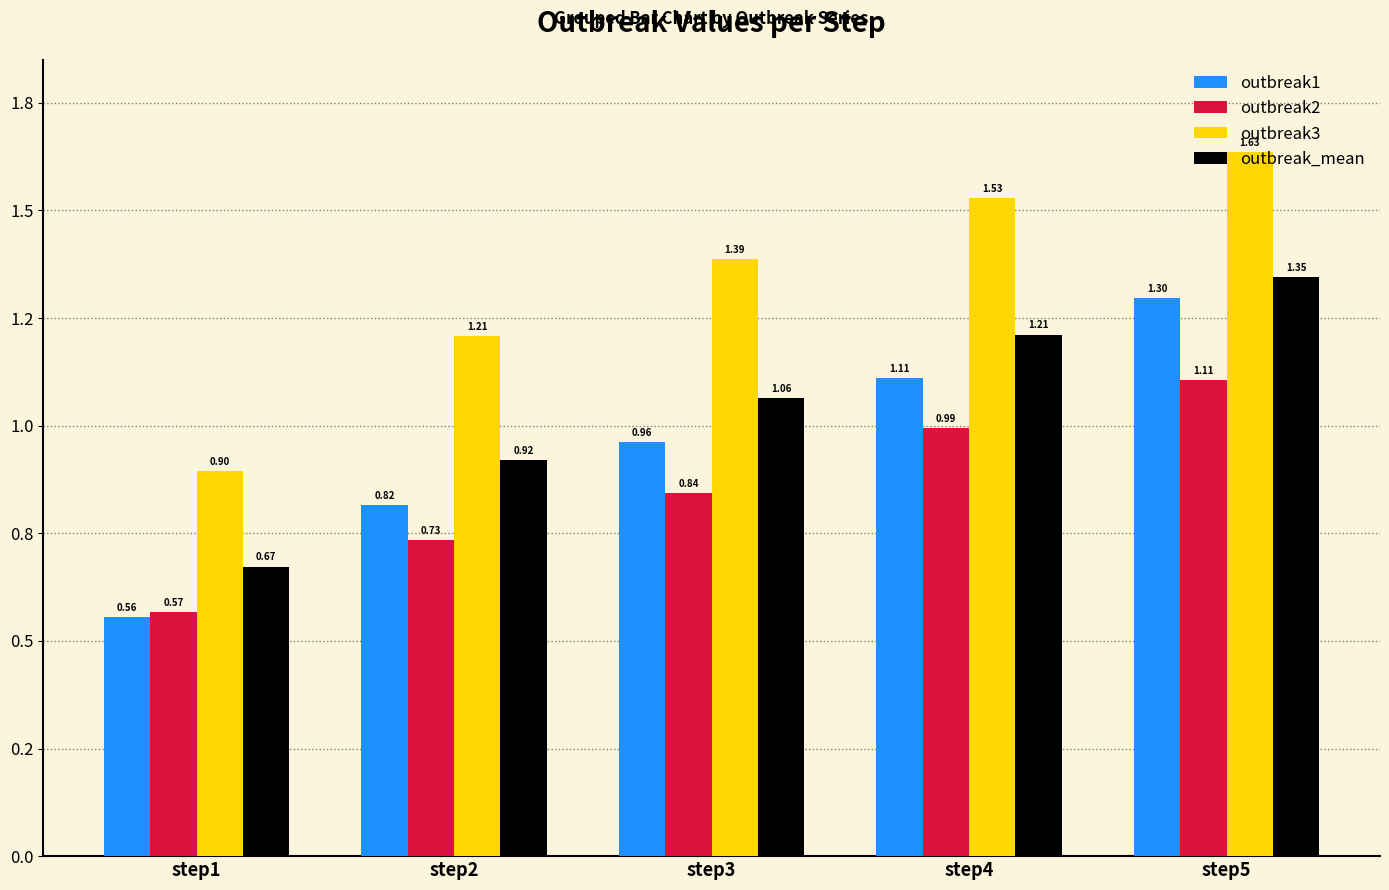

What is the value of the outbreak2 bar at the 4th from the left?

1.0